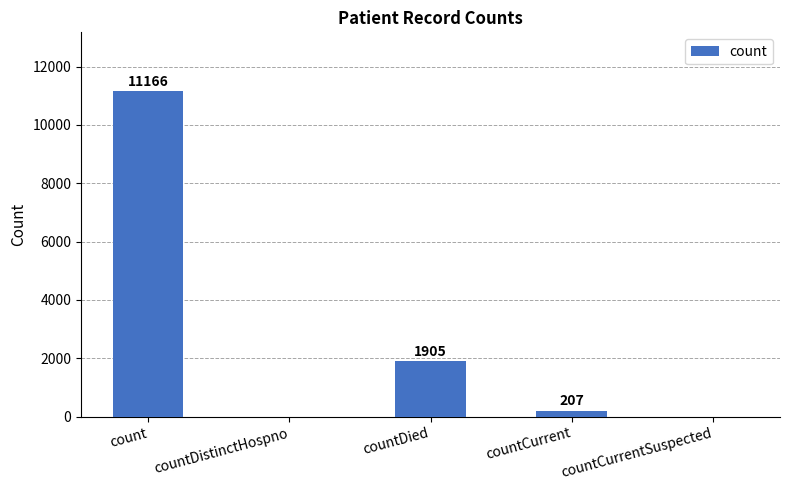

Reading left to right, list all the values displayed in this chart.

11166	0	1905	207	0